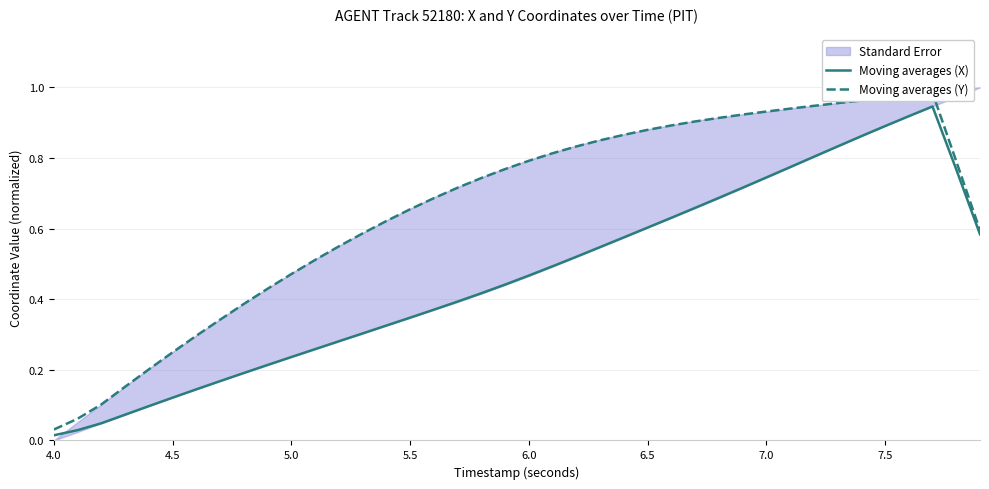

What is the difference between the maximum and minimum values in the Moving averages (X) series?

0.9